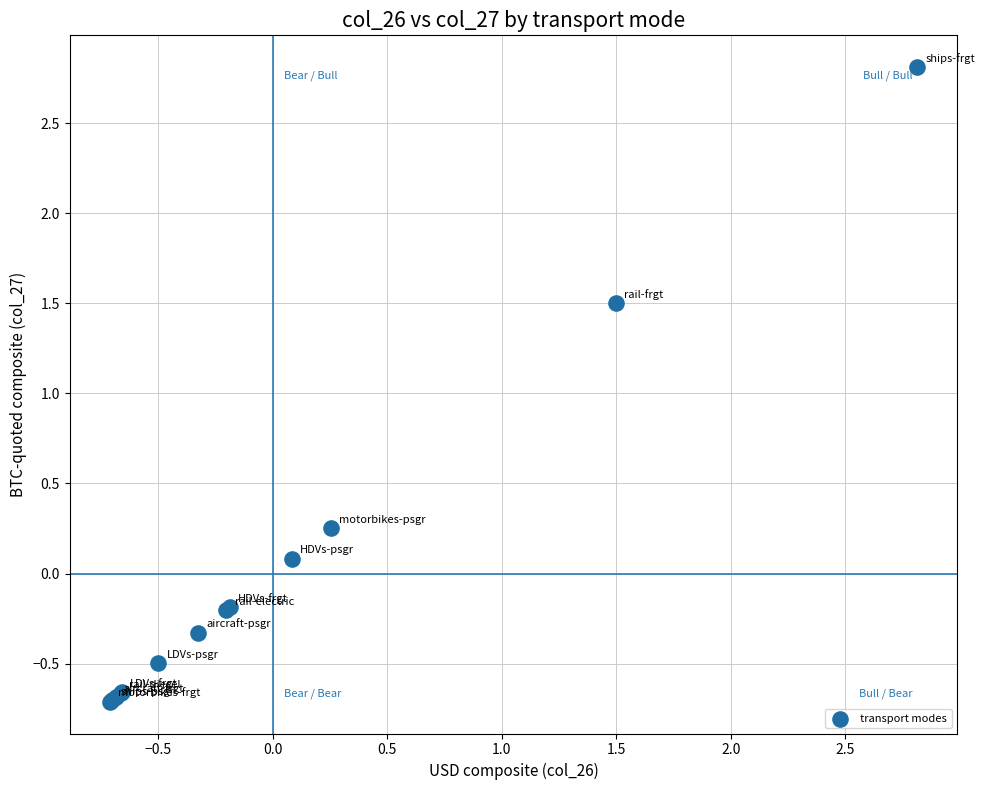

What Y value in the scatter plot is closest to 1?

1.5